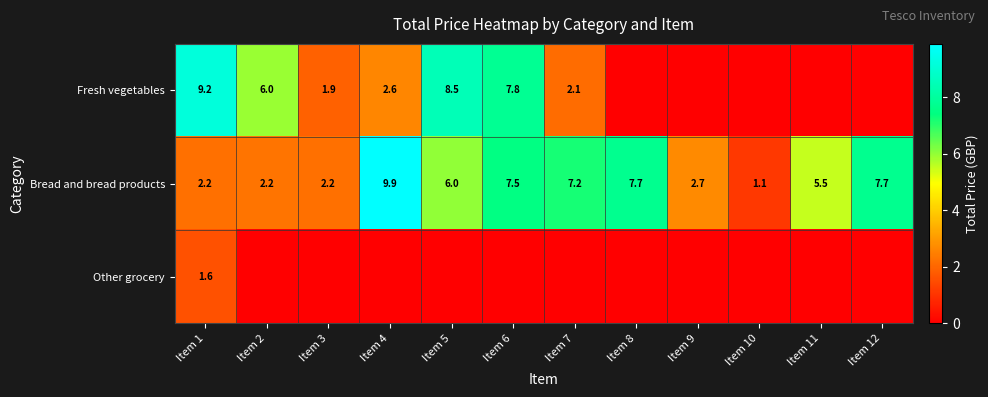

What is the difference between the highest and lowest values at Item 6?

7.8